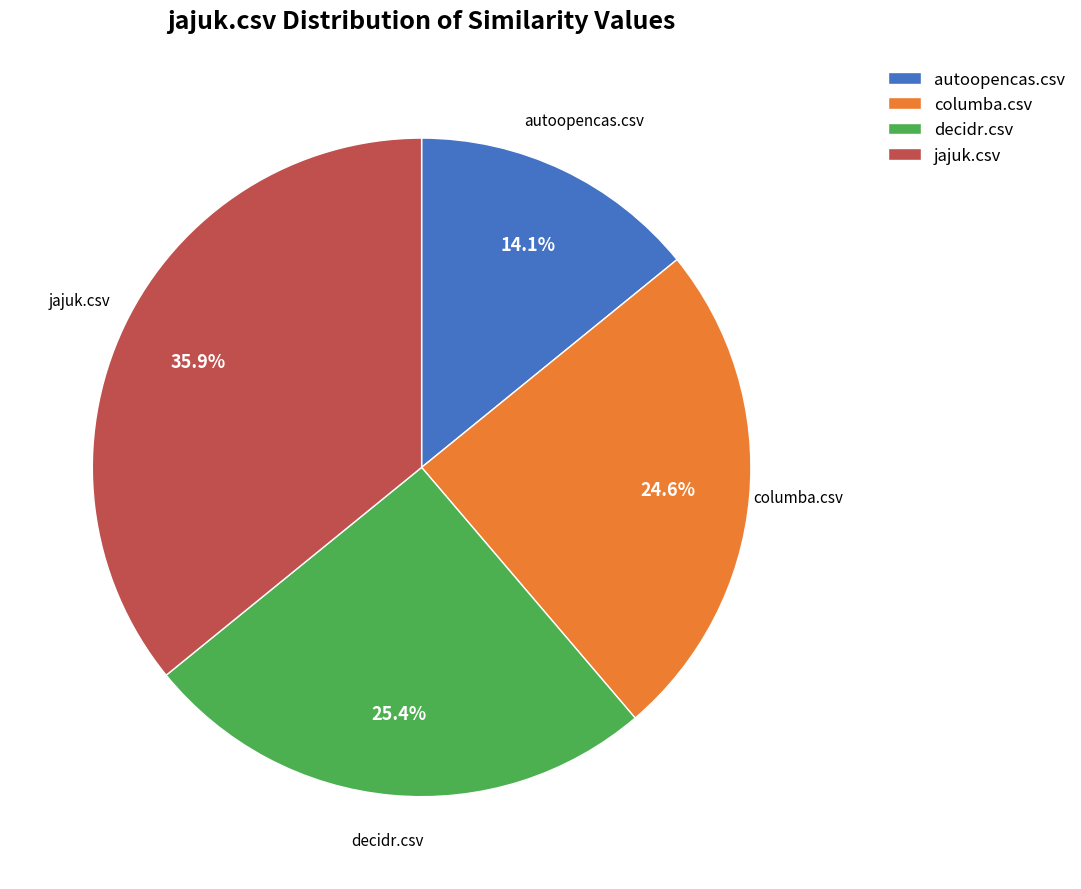

Does columba.csv account for over 50% of the chart?

No